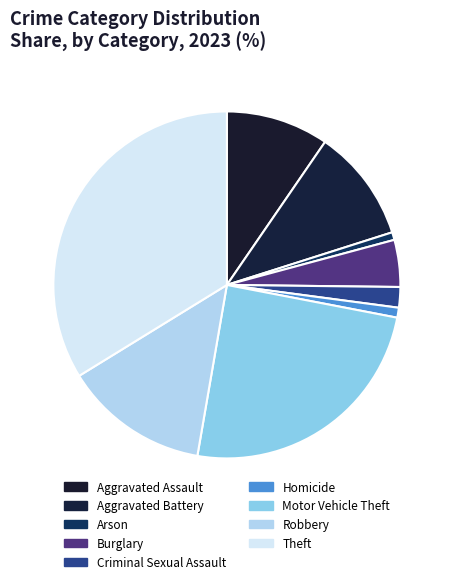

To the nearest percent, what portion does Motor Vehicle Theft represent?

25%